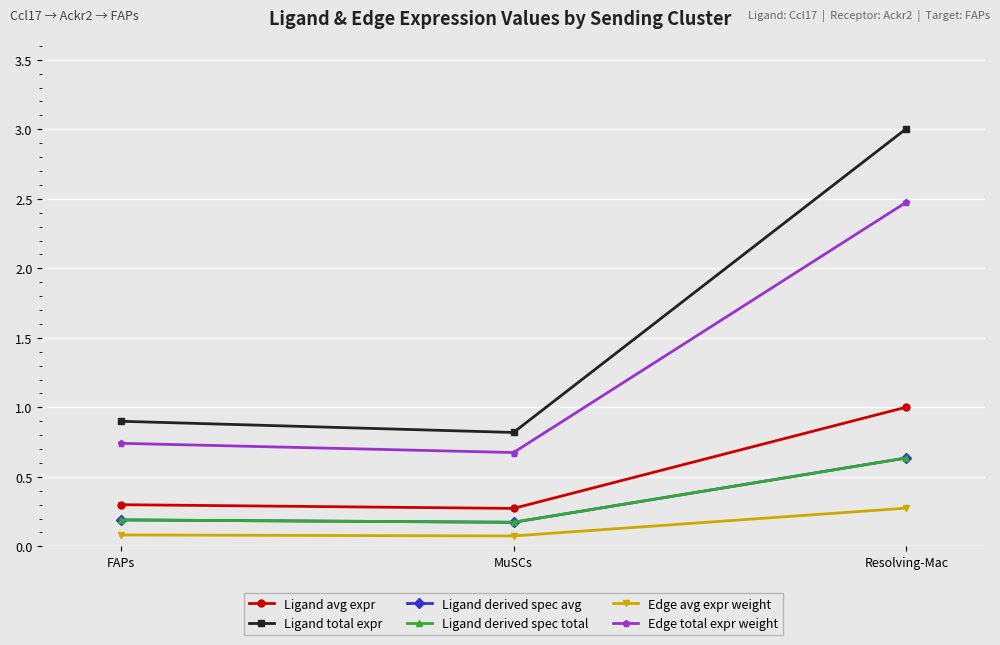

Does the chart have visible grid lines?

Yes